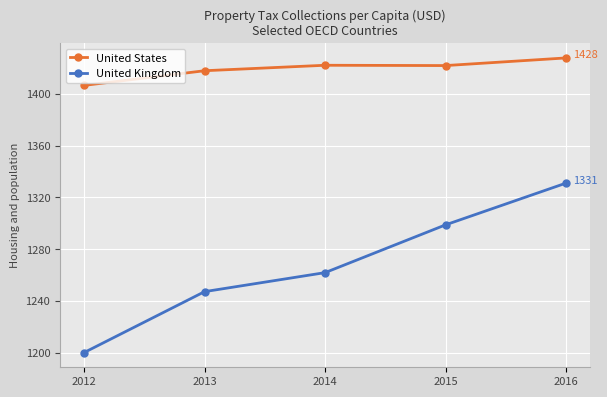

How many distinct data groups are displayed?

2